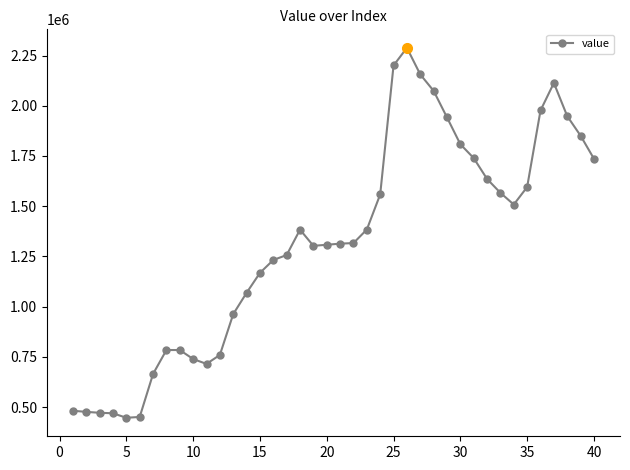

What is the smallest value displayed?

446943